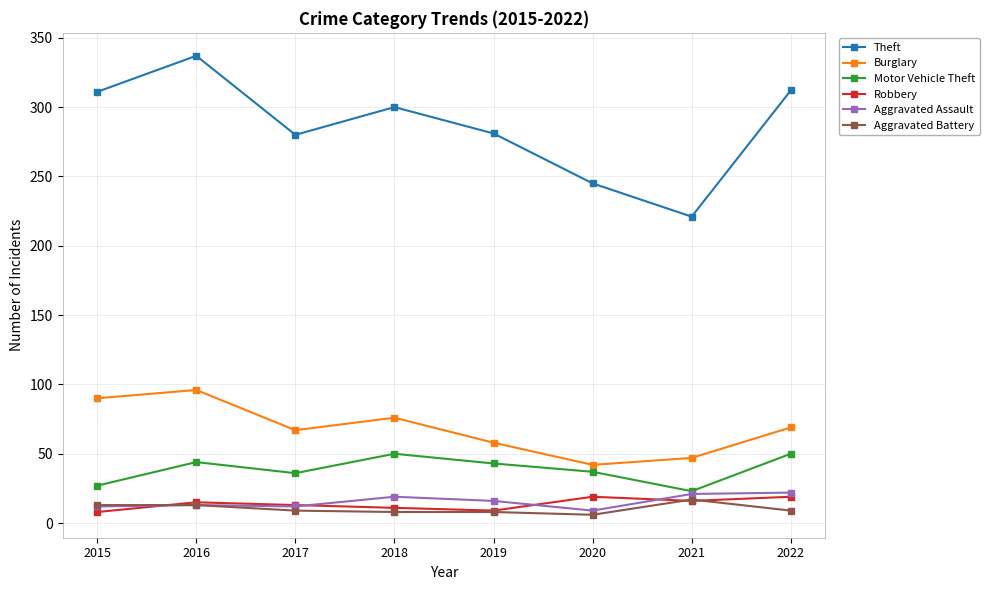

What is the maximum value for Theft?

337